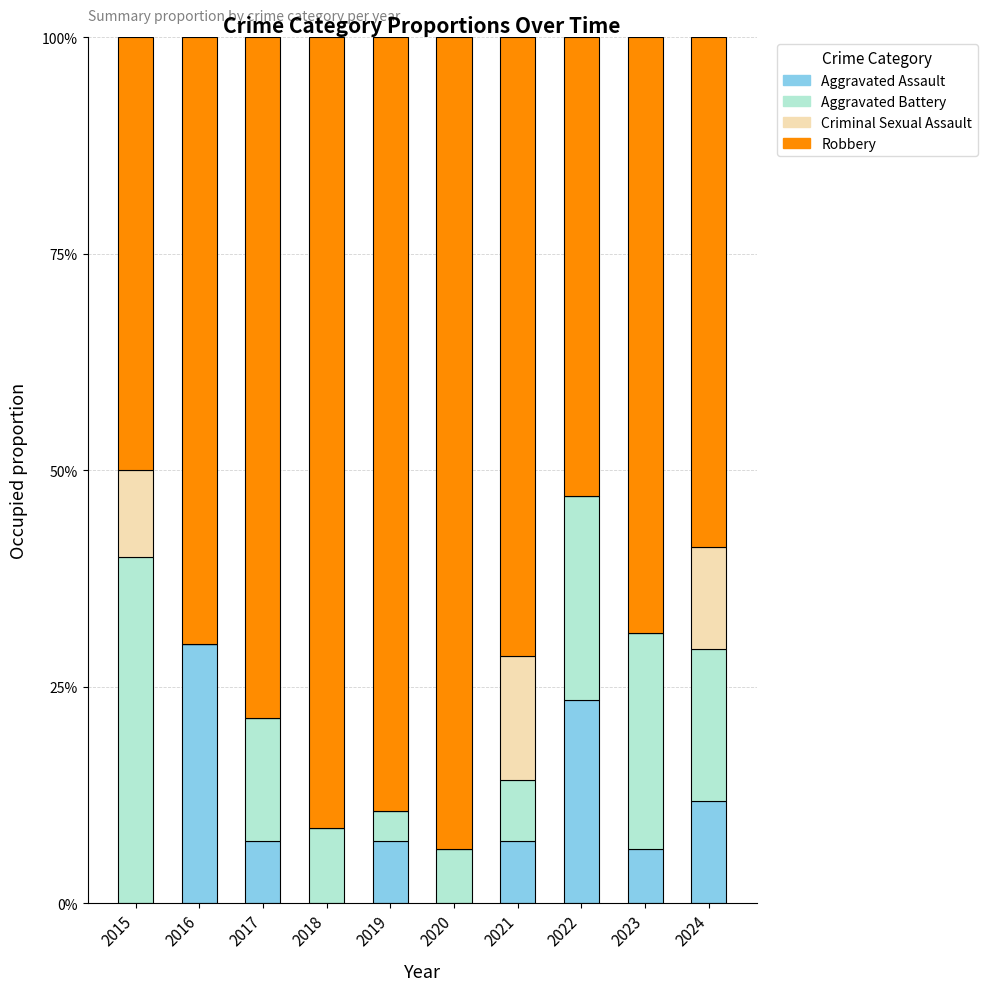

Does the chart contain stacked bars?

Yes